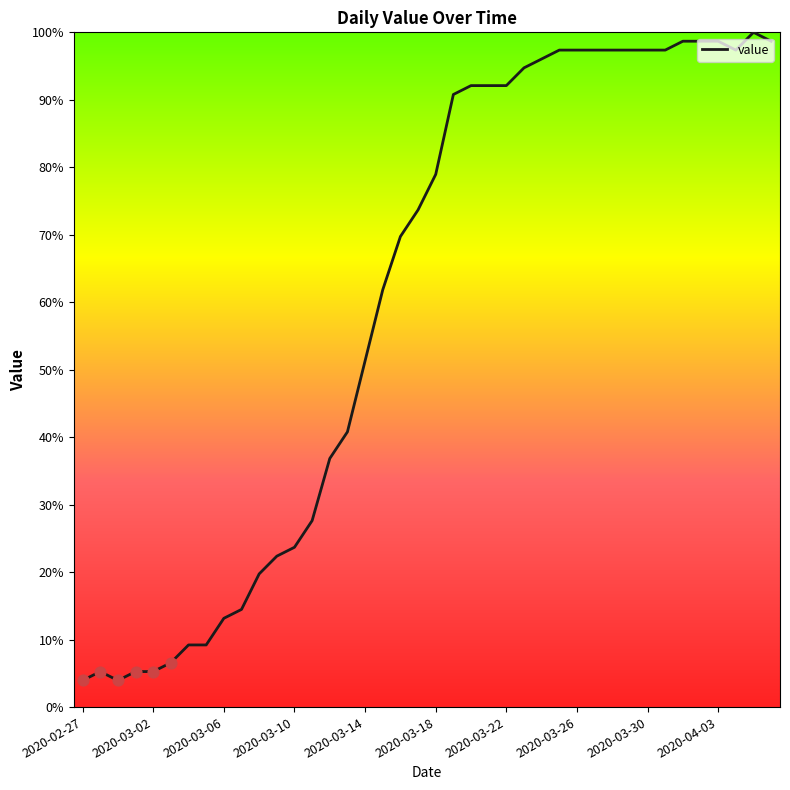

What is the smallest value displayed?

3.9